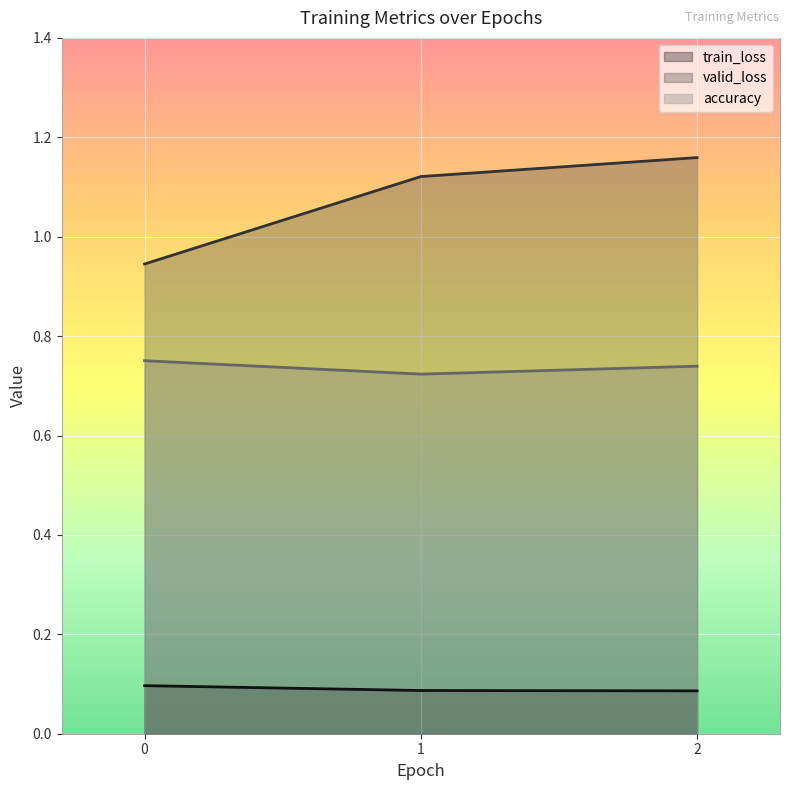

What is the value of the valid_loss point at the 1st from the left?

0.9